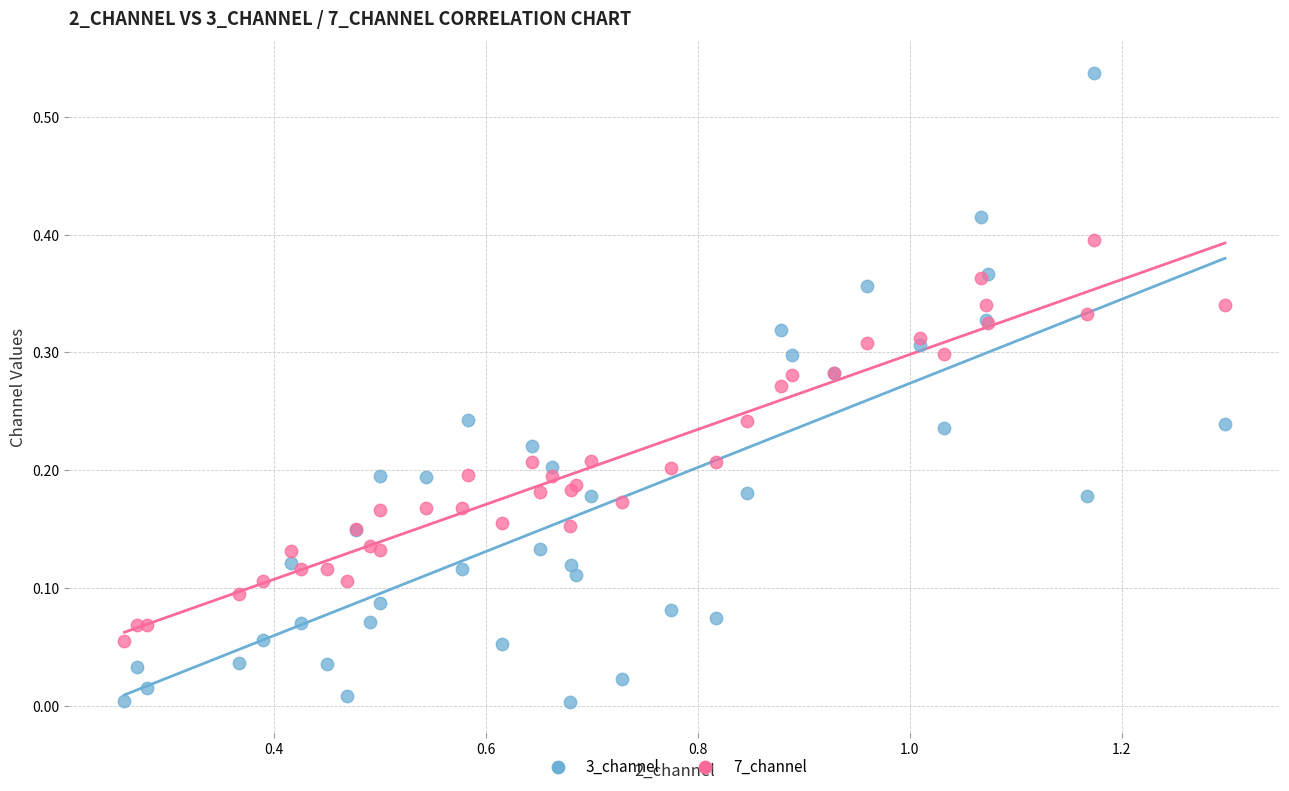

Which series has the widest spread of Y values?

3_channel